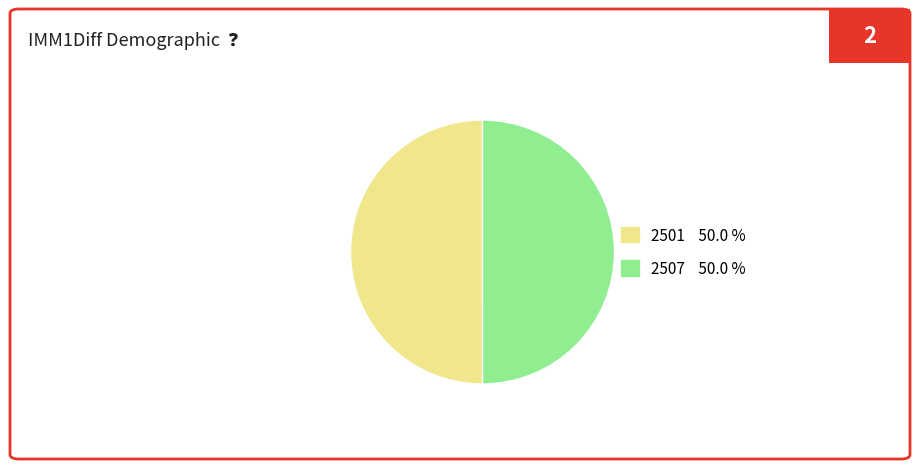

Approximately how many times larger is the value at 2507 compared to 2501?

1.0